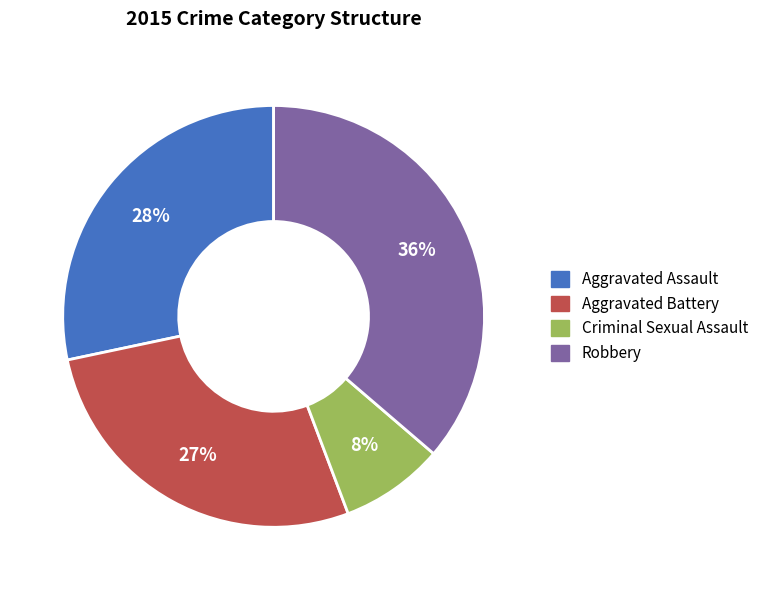

To the nearest percent, what is the difference between the Aggravated Assault and Criminal Sexual Assault slice percentages?

20%